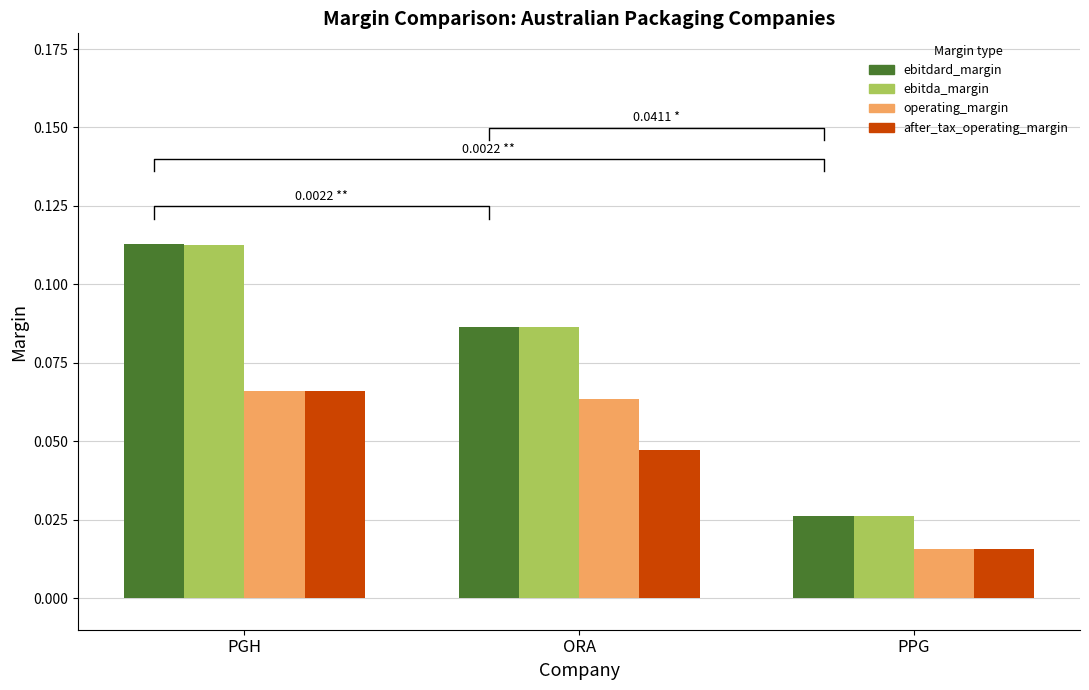

Reading left to right, extract all data points from this chart.

ebitdard_margin: PGH=0.1	ORA=0.1	PPG=0.0
ebitda_margin: PGH=0.1	ORA=0.1	PPG=0.0
operating_margin: PGH=0.1	ORA=0.1	PPG=0.0
after_tax_operating_margin: PGH=0.1	ORA=0.0	PPG=0.0